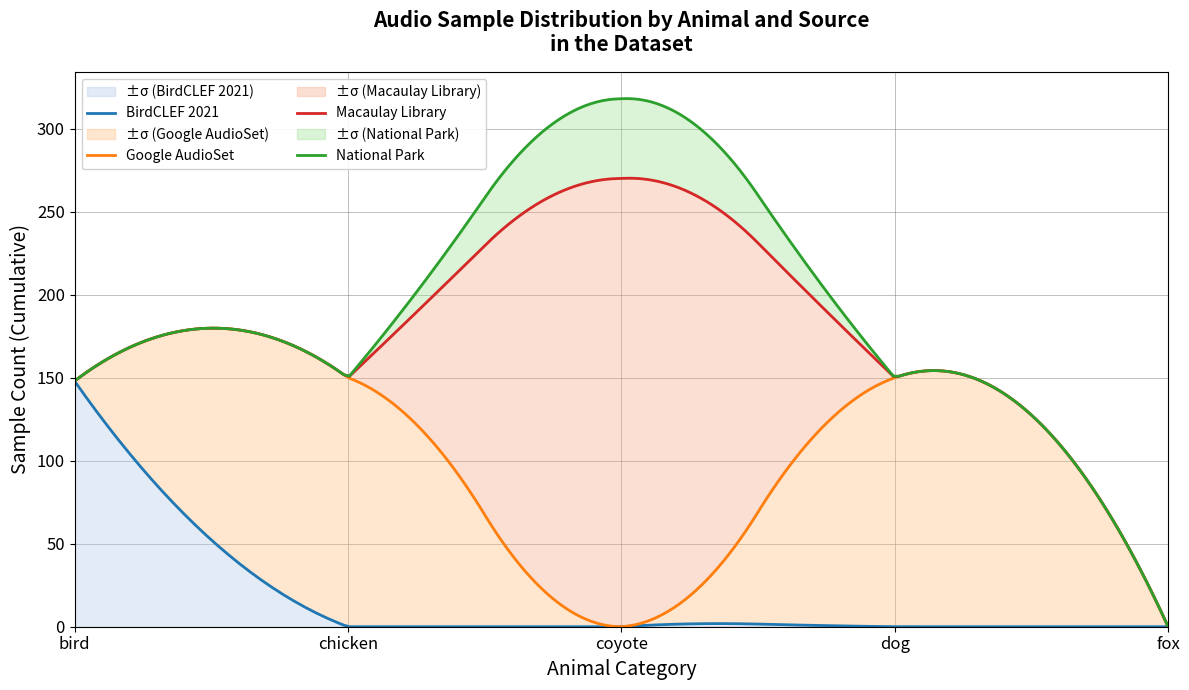

What is the highest value of the ±σ (BirdCLEF 2021) series?

148.0